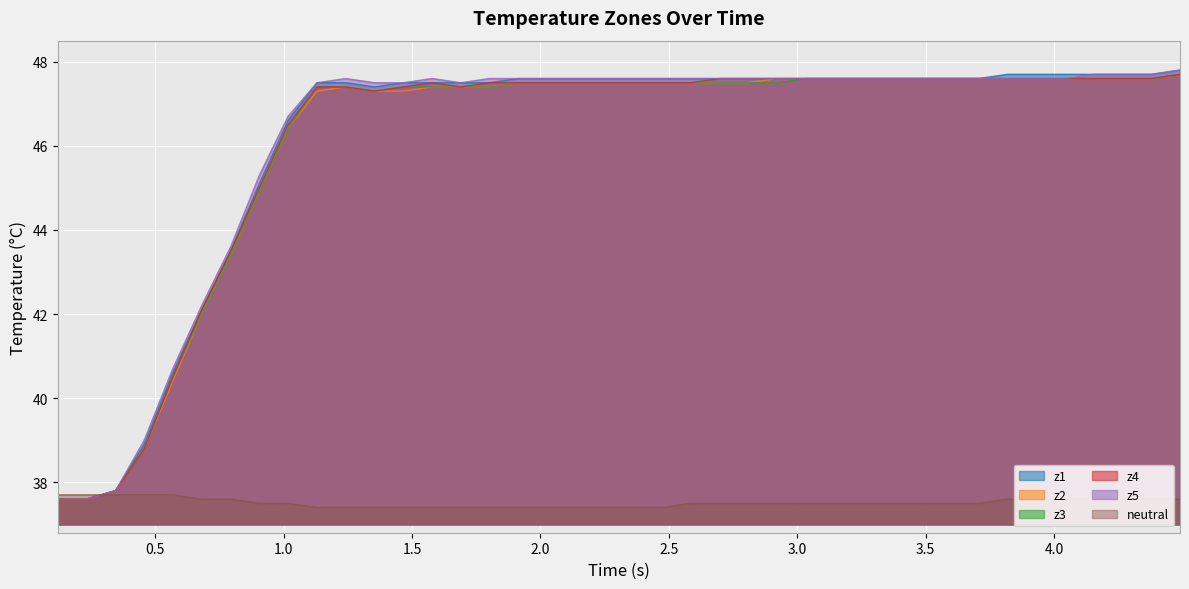

Does the chart display data point markers on the line(s)?

No